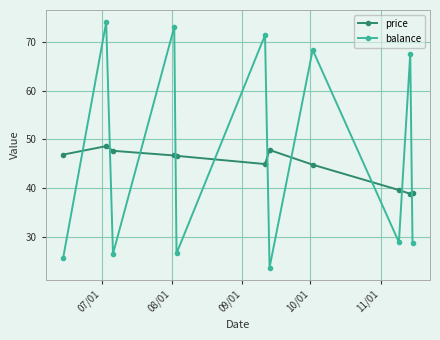

What is the lowest value of the price series?

38.8